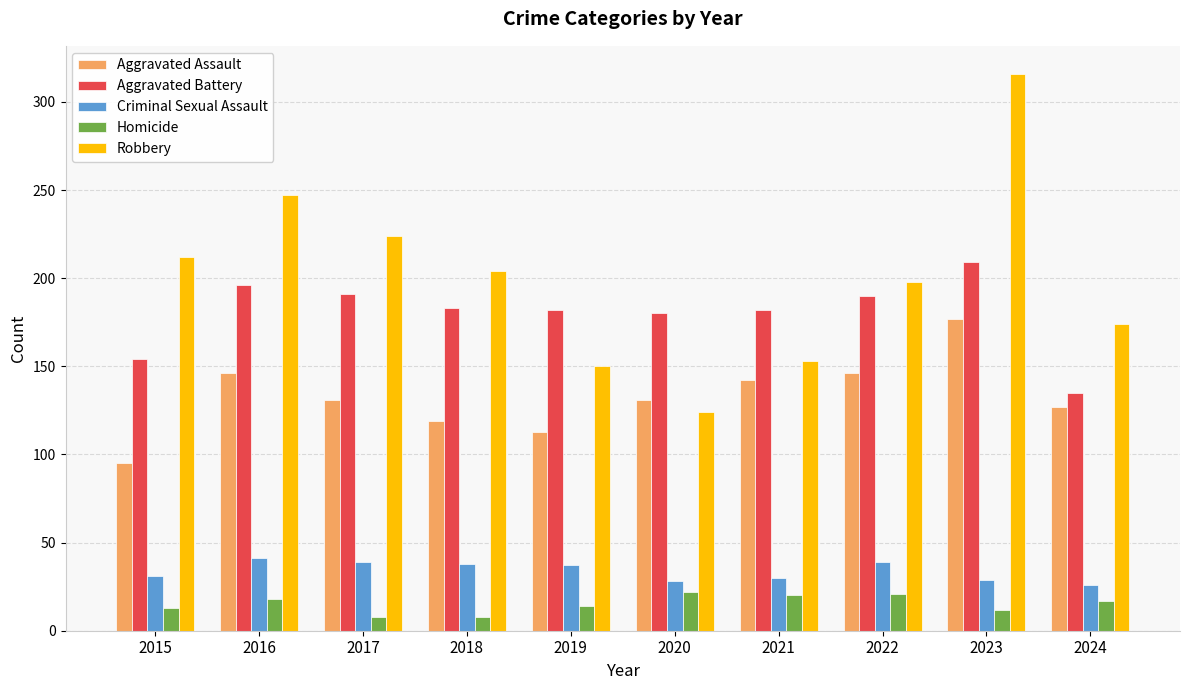

What is the difference between the maximum and minimum values in the Aggravated Assault series?

82